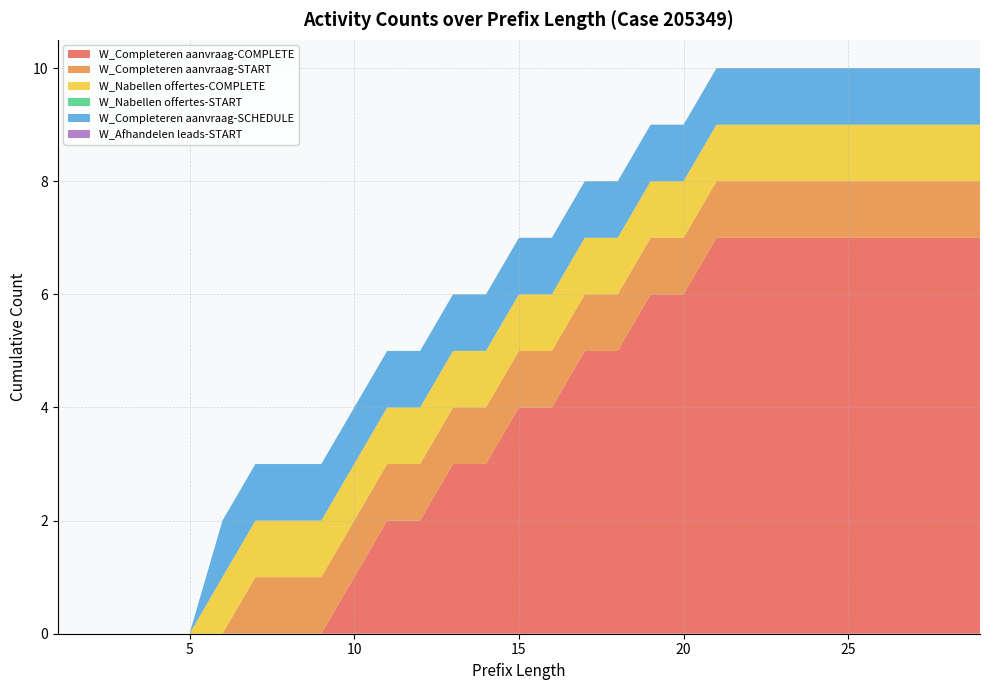

Reading right to left, list all the values displayed in this chart.

W_Completeren aanvraag-COMPLETE: 29=7	28=7	27=7	26=7	25=7	24=7	23=7	22=7	21=7	20=6	19=6	18=5	17=5	16=4	15=4	14=3	13=3	12=2	11=2	10=1	9=0	8=0	7=0	6=0	5=0	4=0	3=0	2=0	1=0
W_Completeren aanvraag-START: 29=1	28=1	27=1	26=1	25=1	24=1	23=1	22=1	21=1	20=1	19=1	18=1	17=1	16=1	15=1	14=1	13=1	12=1	11=1	10=1	9=1	8=1	7=1	6=0	5=0	4=0	3=0	2=0	1=0
W_Nabellen offertes-COMPLETE: 29=1	28=1	27=1	26=1	25=1	24=1	23=1	22=1	21=1	20=1	19=1	18=1	17=1	16=1	15=1	14=1	13=1	12=1	11=1	10=1	9=1	8=1	7=1	6=1	5=0	4=0	3=0	2=0	1=0
W_Nabellen offertes-START: 29=0	28=0	27=0	26=0	25=0	24=0	23=0	22=0	21=0	20=0	19=0	18=0	17=0	16=0	15=0	14=0	13=0	12=0	11=0	10=0	9=0	8=0	7=0	6=0	5=0	4=0	3=0	2=0	1=0
W_Completeren aanvraag-SCHEDULE: 29=1	28=1	27=1	26=1	25=1	24=1	23=1	22=1	21=1	20=1	19=1	18=1	17=1	16=1	15=1	14=1	13=1	12=1	11=1	10=1	9=1	8=1	7=1	6=1	5=0	4=0	3=0	2=0	1=0
W_Afhandelen leads-START: 29=0	28=0	27=0	26=0	25=0	24=0	23=0	22=0	21=0	20=0	19=0	18=0	17=0	16=0	15=0	14=0	13=0	12=0	11=0	10=0	9=0	8=0	7=0	6=0	5=0	4=0	3=0	2=0	1=0